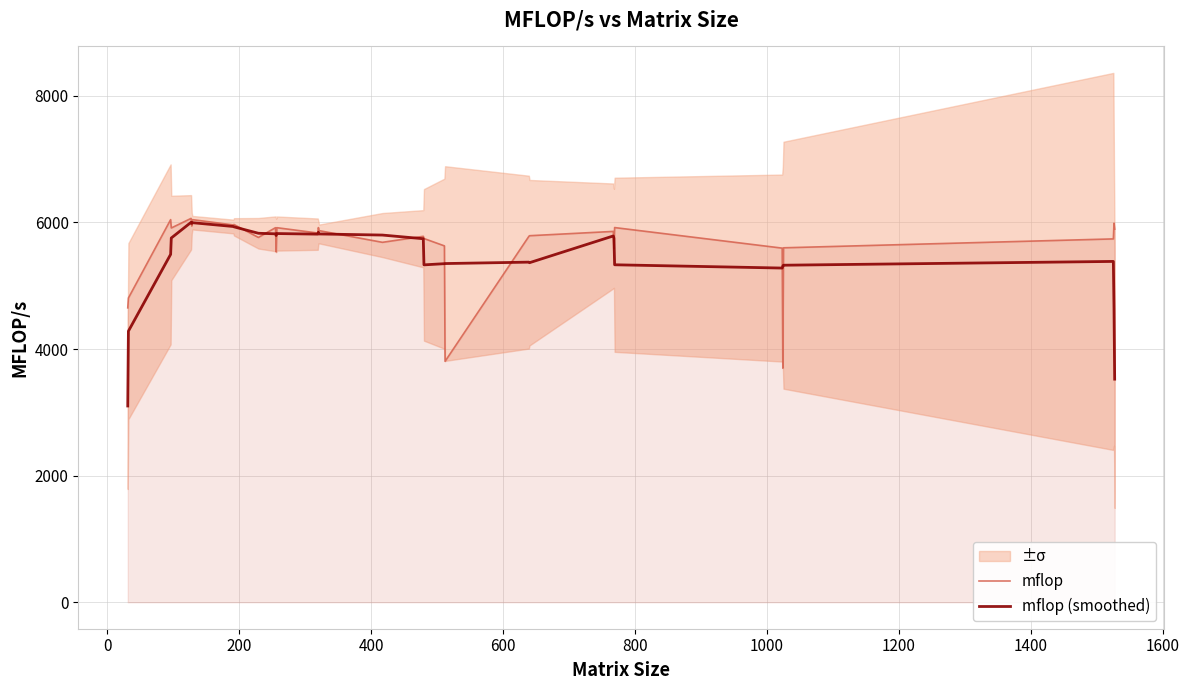

How many lines are shown in the chart?

2